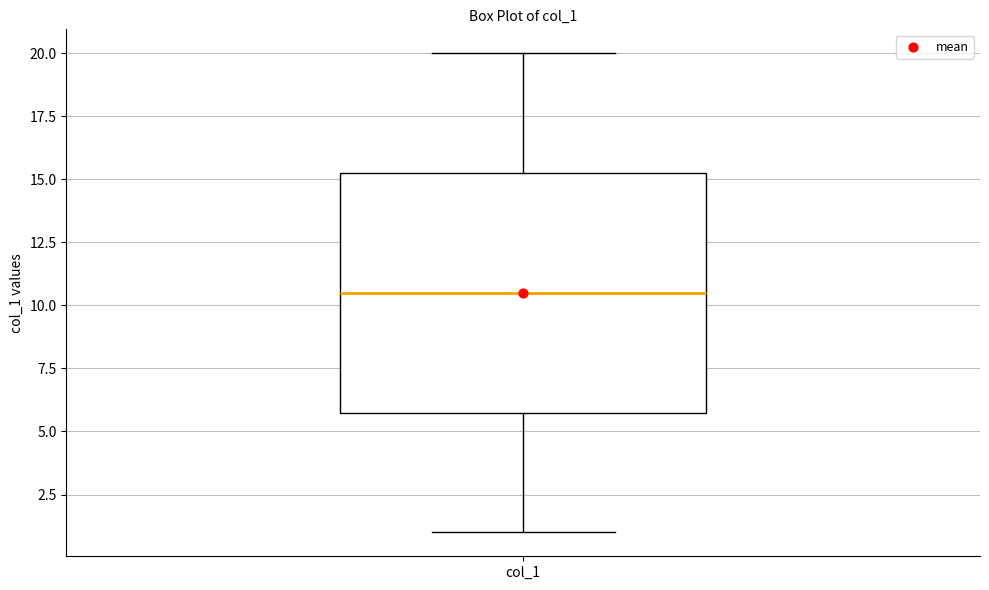

Transcribe this box plot: give where the median line is, the range the box spans, and where the two whiskers end, as read against the y-axis. The values are not printed on the chart, so give them approximately, as read against the axis.

median 10.5, box 6.0 to 15.5, whiskers 1.0 to 20.0